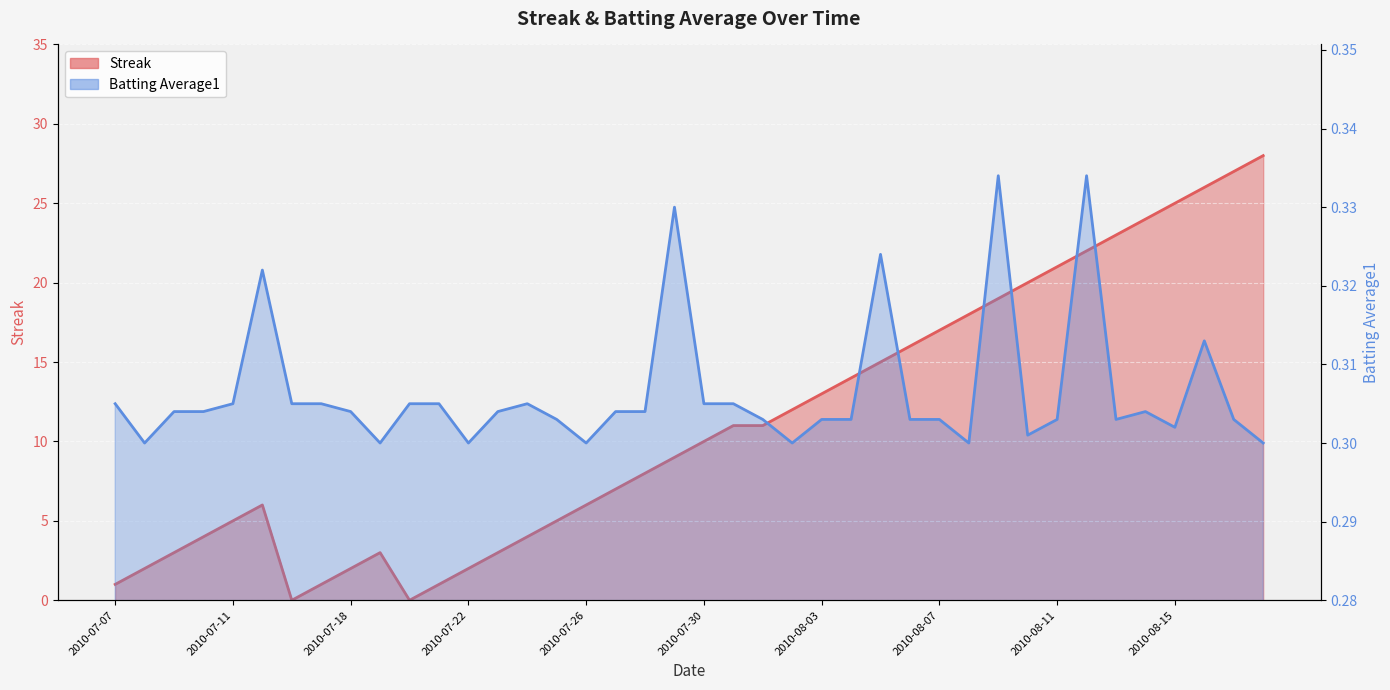

The value of Streak at 2010-07-16 is 0.0. True or false?

True